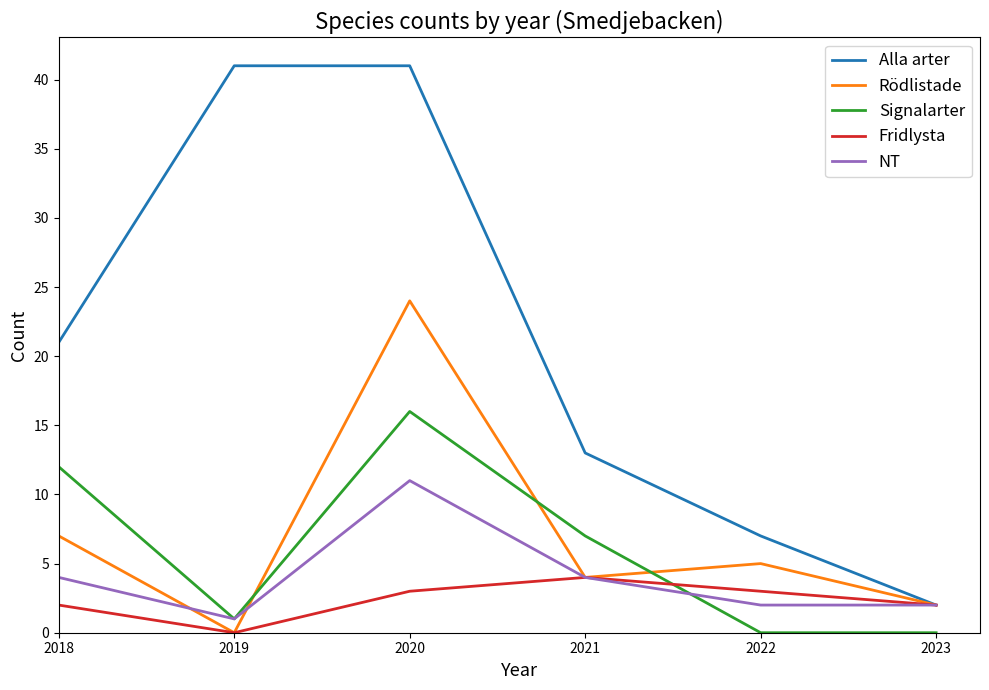

What is the difference between the maximum and minimum values in the NT series?

10